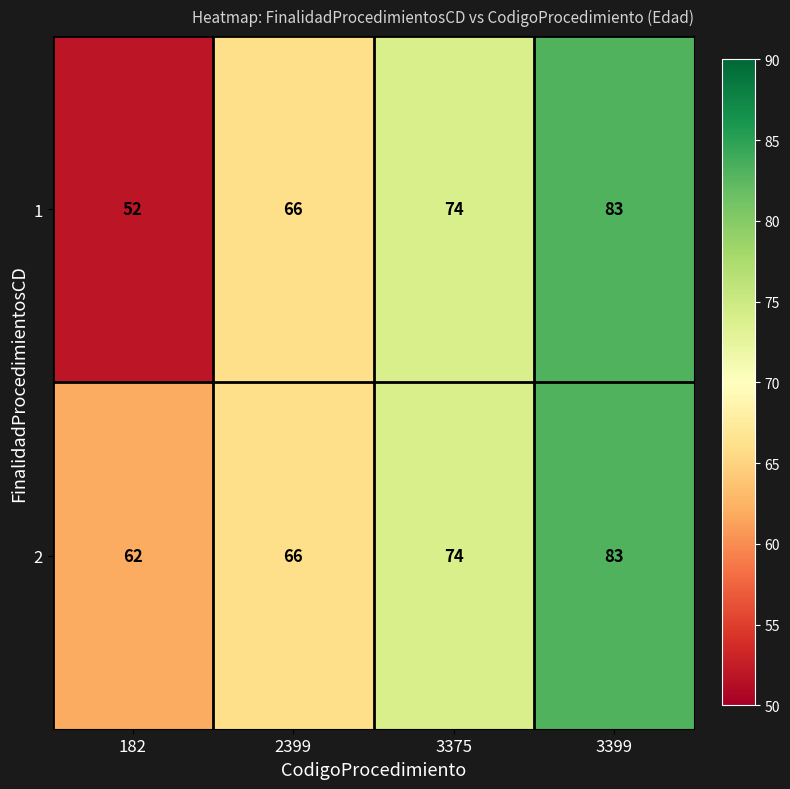

What is the smallest value displayed?

52